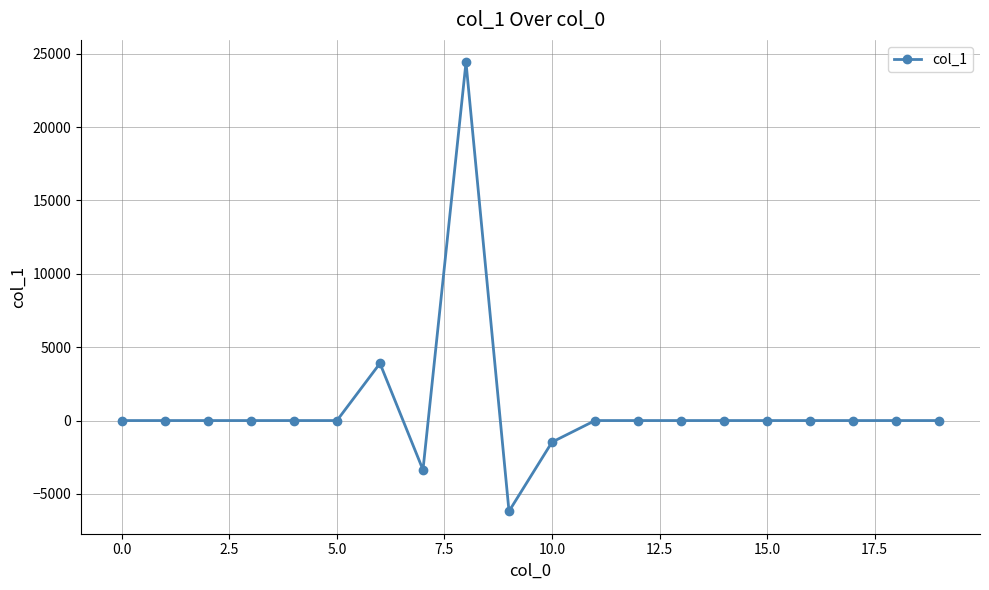

Is this an area chart (filled region under the line)?

No